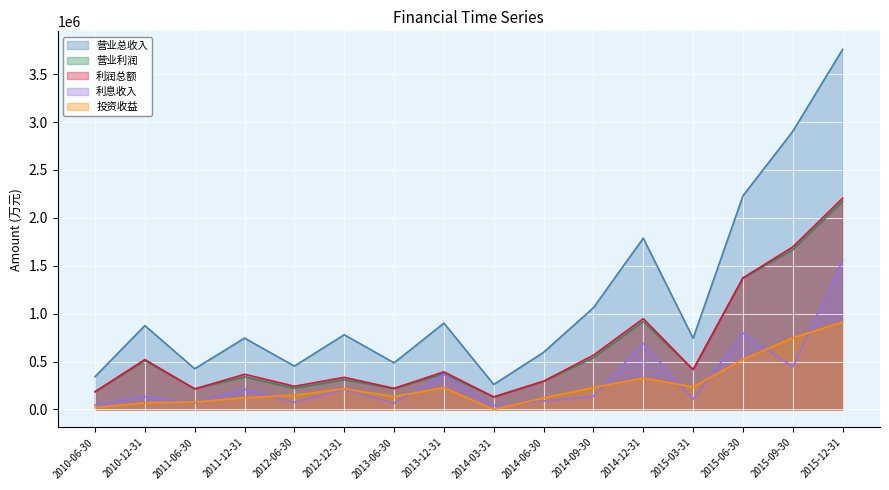

How many data points in 投资收益 are above 215402?

7